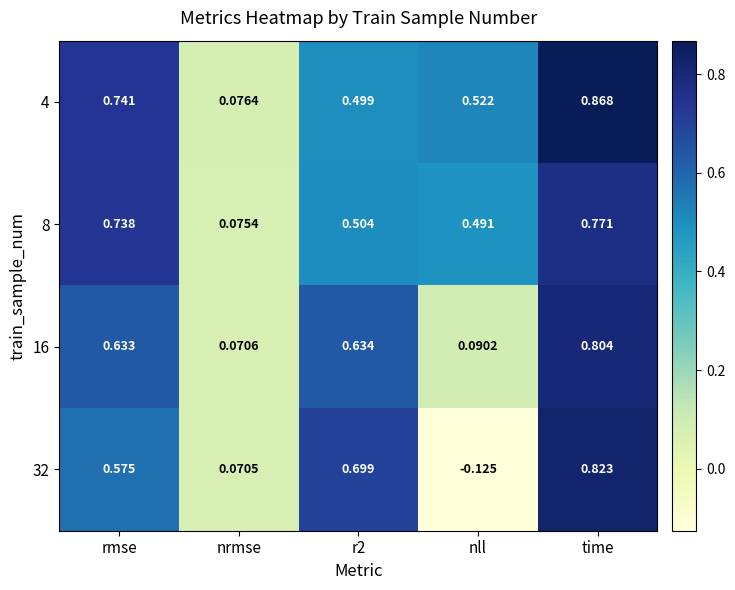

Count the number of data series in this chart.

4